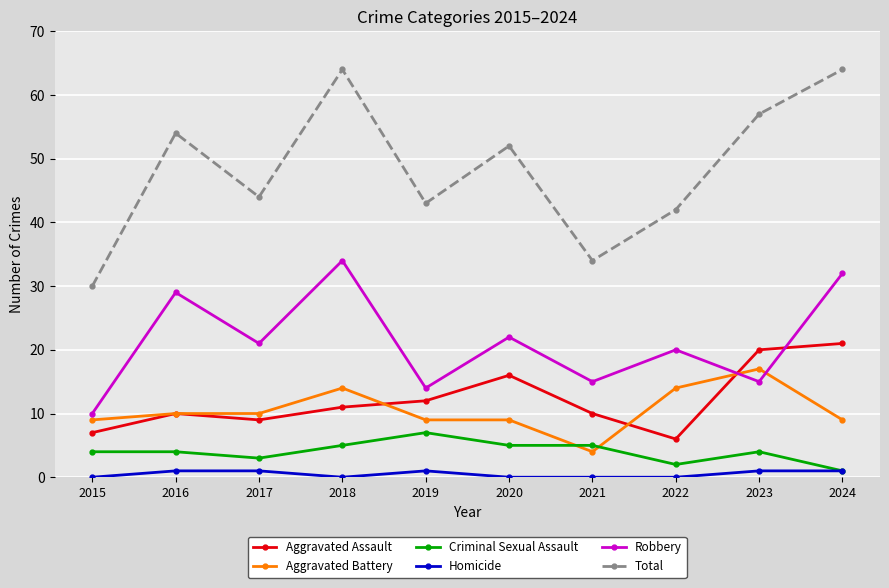

True or false: Homicide and Aggravated Assault cross at least once.

False